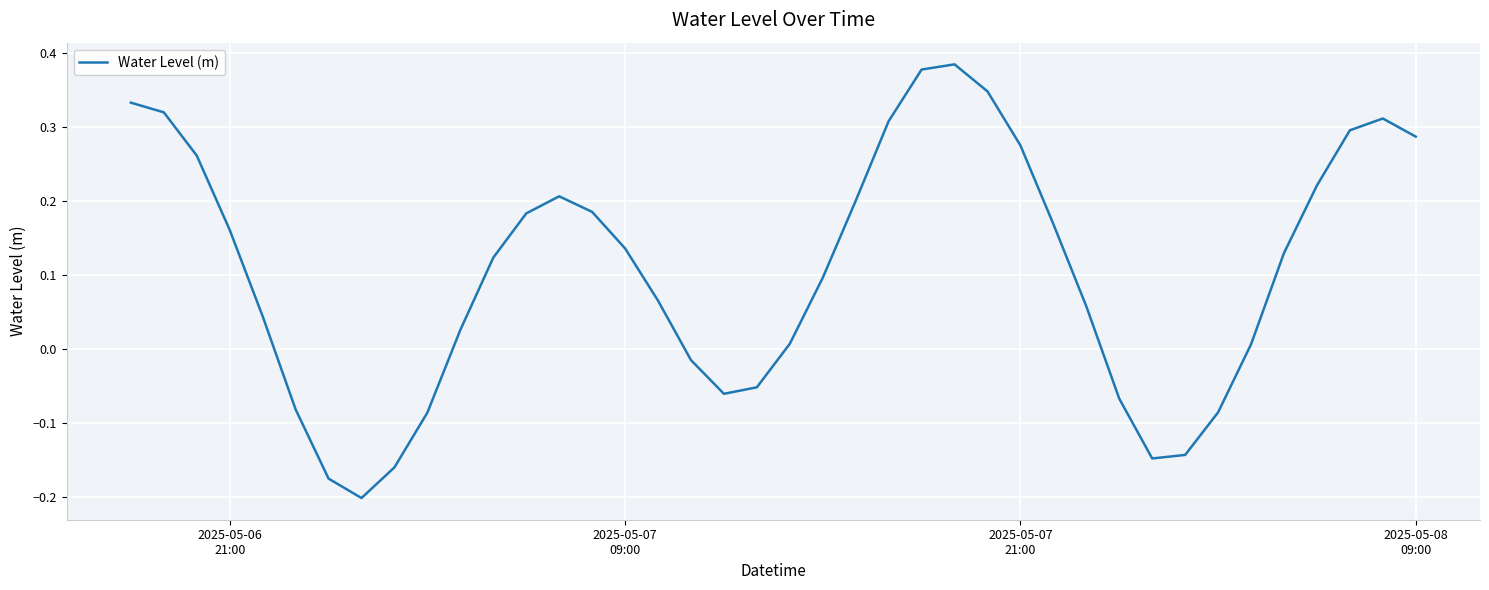

What is the difference between the maximum and minimum values?

0.6